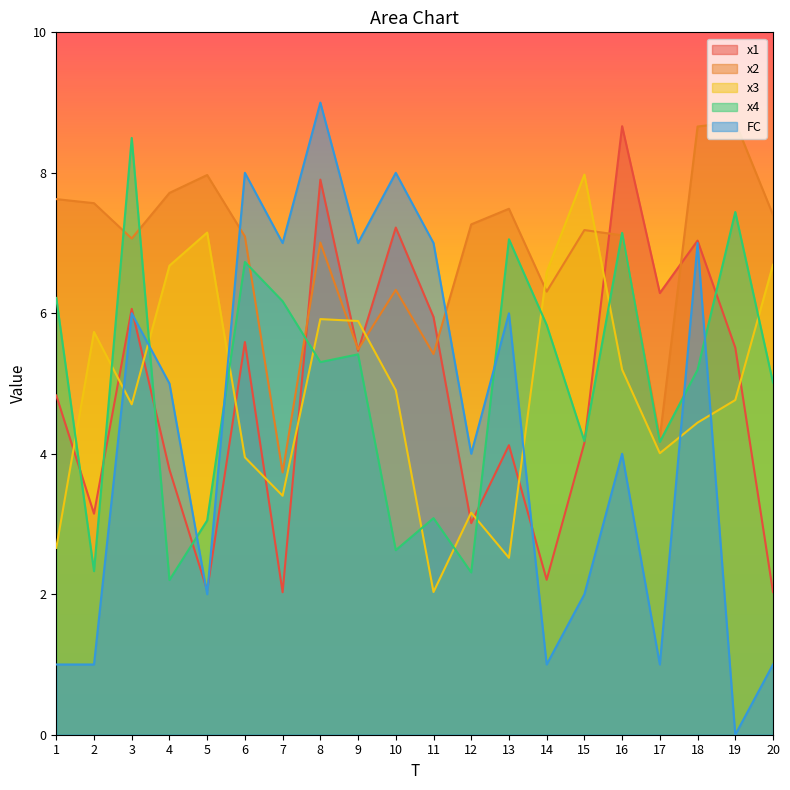

True or false: x1 has a value of 3.0 at 12.

True